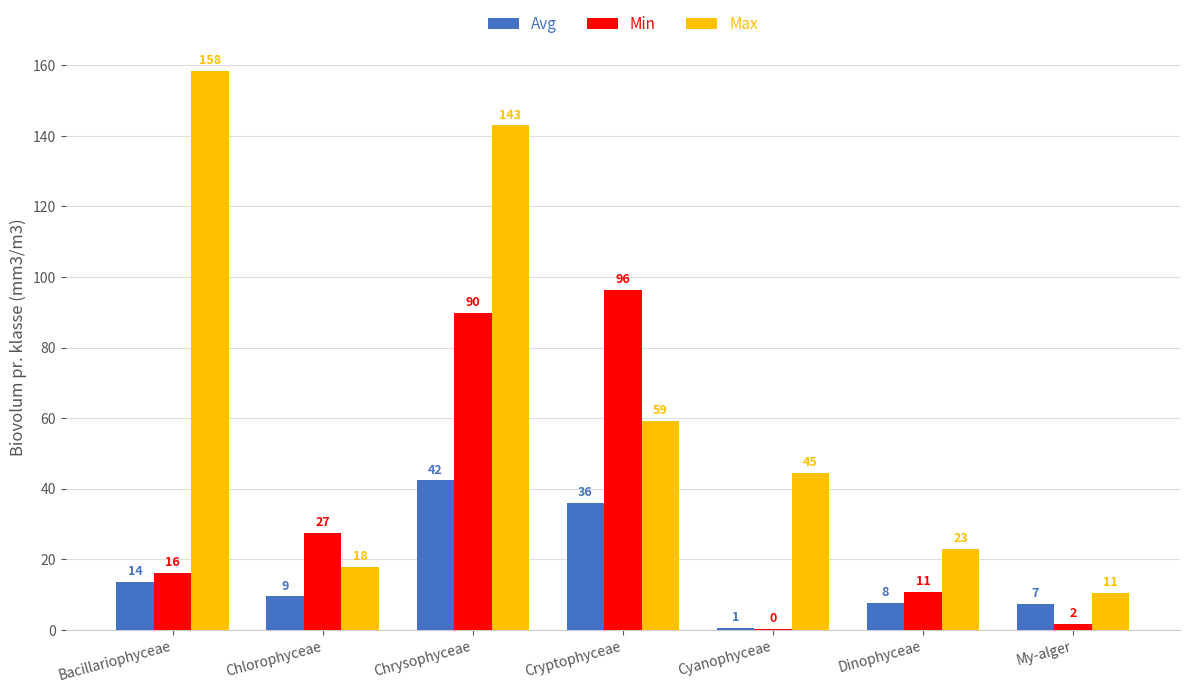

Reading right to left, what are all the values shown in this chart?

Avg: 7.4	7.7	0.6	36.1	42.3	9.5	13.6
Min: 1.6	10.8	0.2	96.4	89.8	27.5	16.2
Max: 10.6	23.0	44.5	59.1	143.0	17.9	158.4